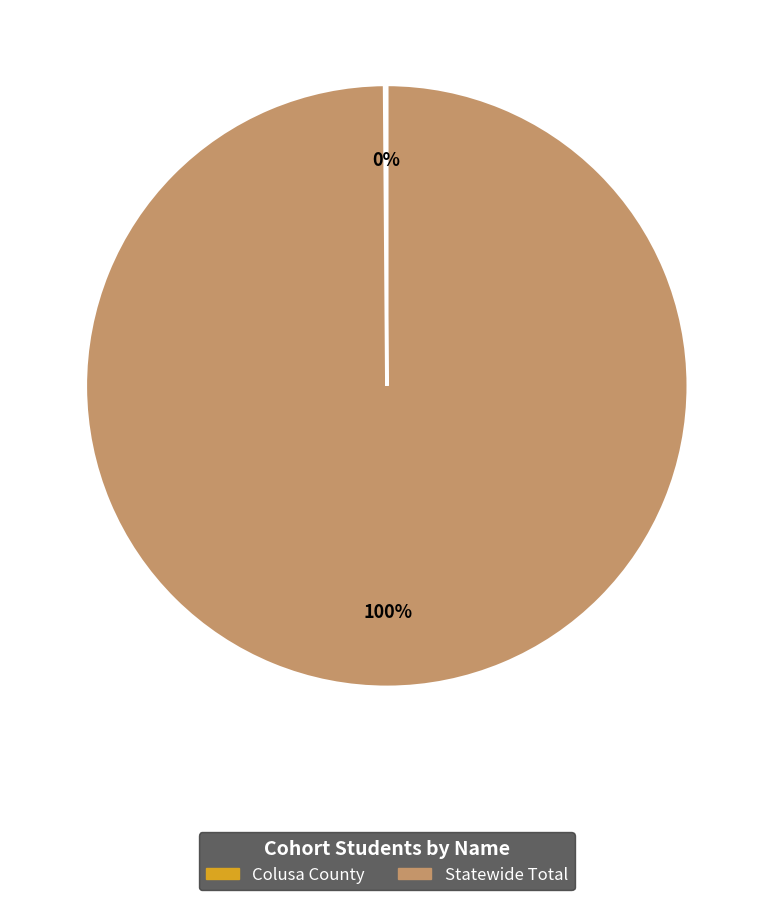

What is the largest slice in the pie chart?

Statewide Total